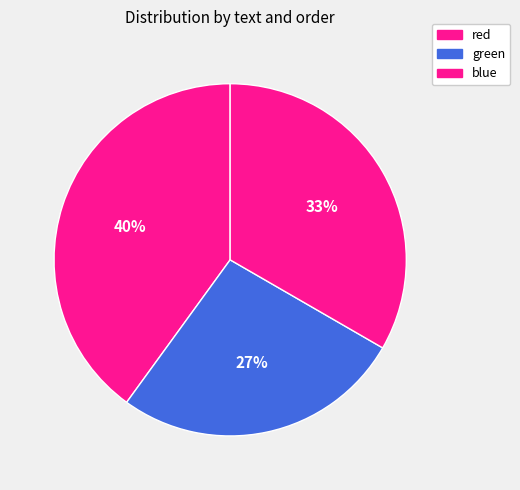

What is the smallest slice in the pie chart?

green